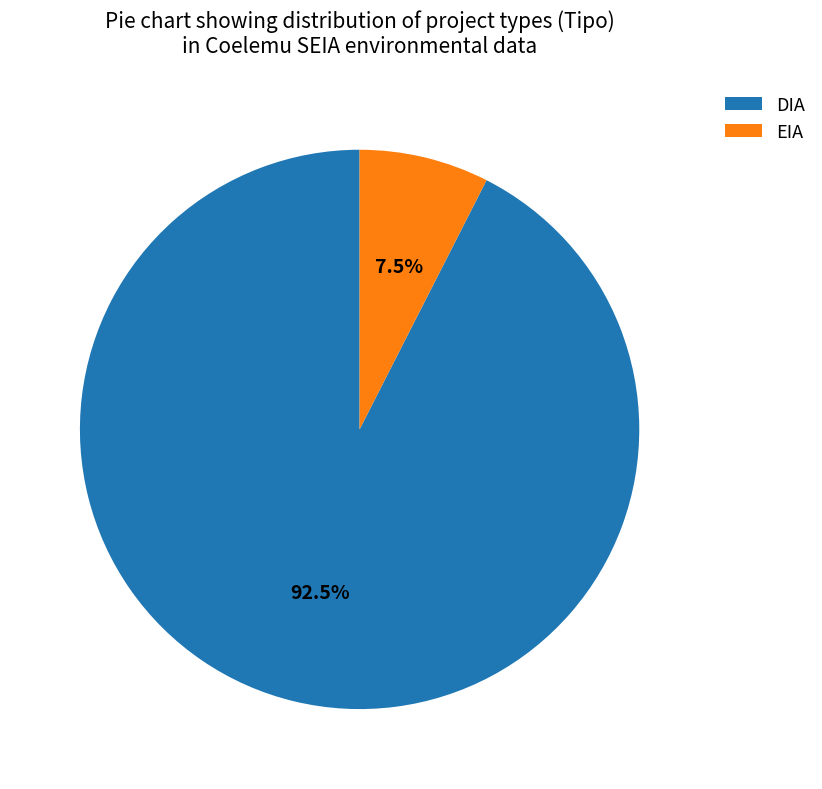

To the nearest percent, what is the average slice percentage?

50%